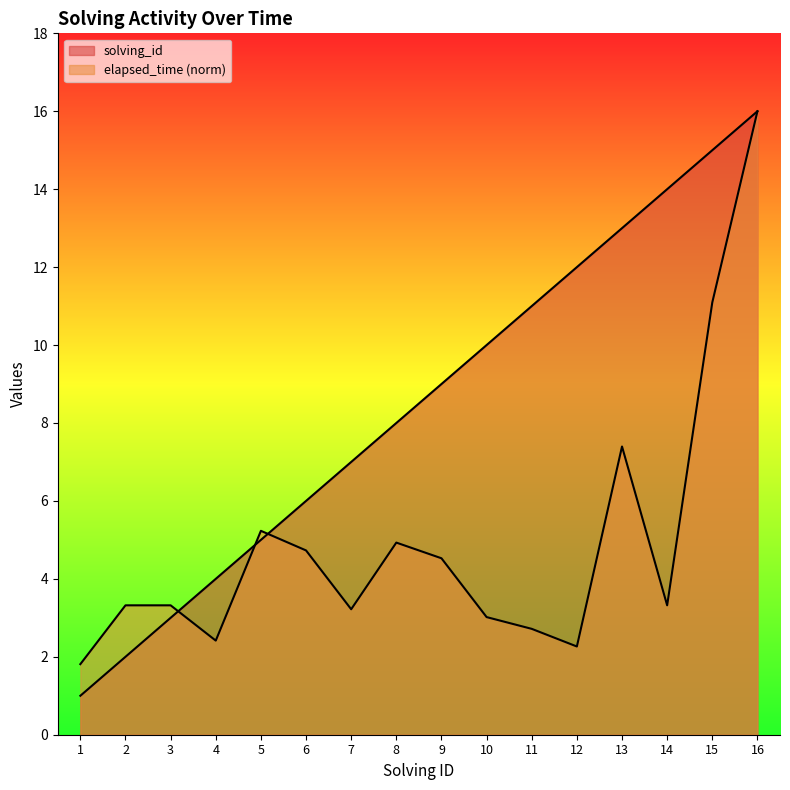

Which category has the lowest value in the solving_id series?

1